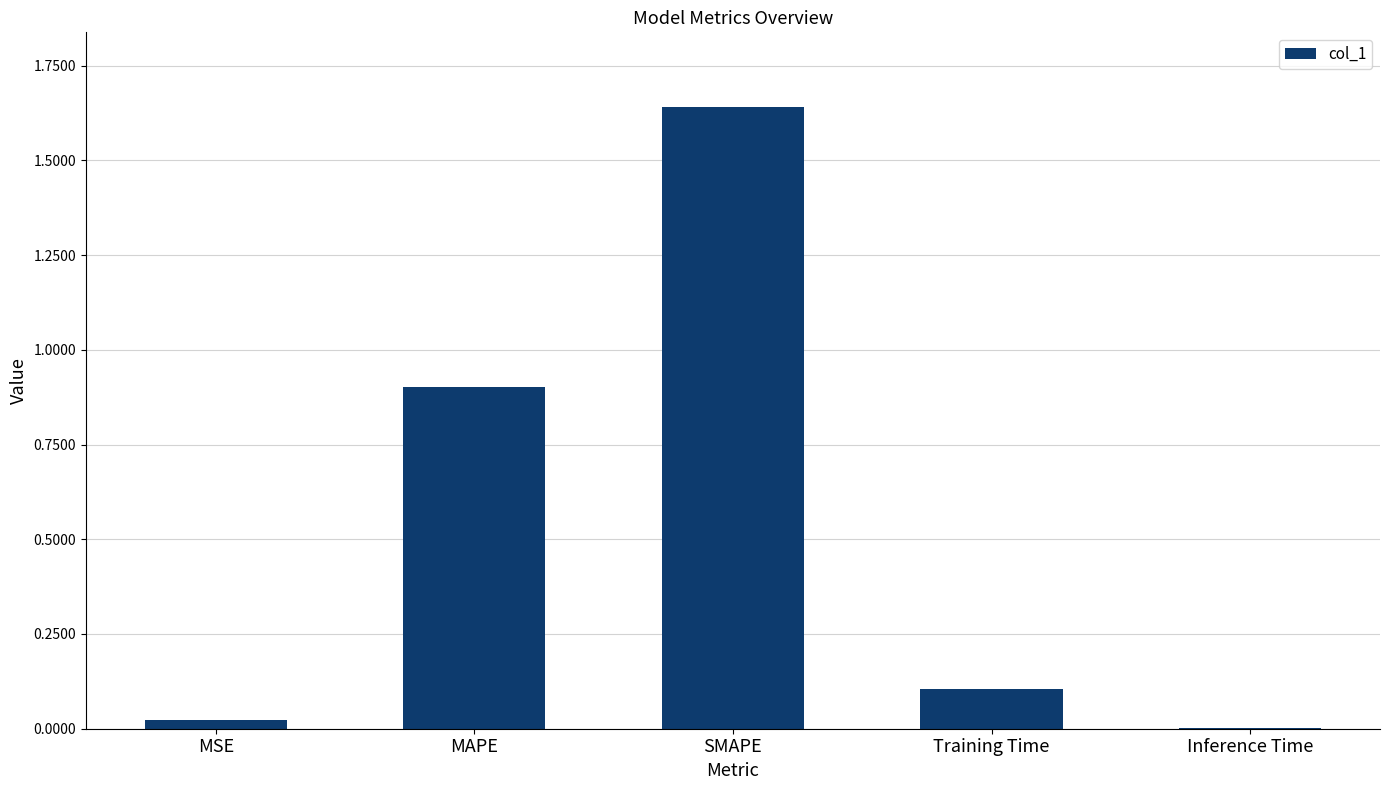

Is it true that the value at Training Time is 0.2?

False